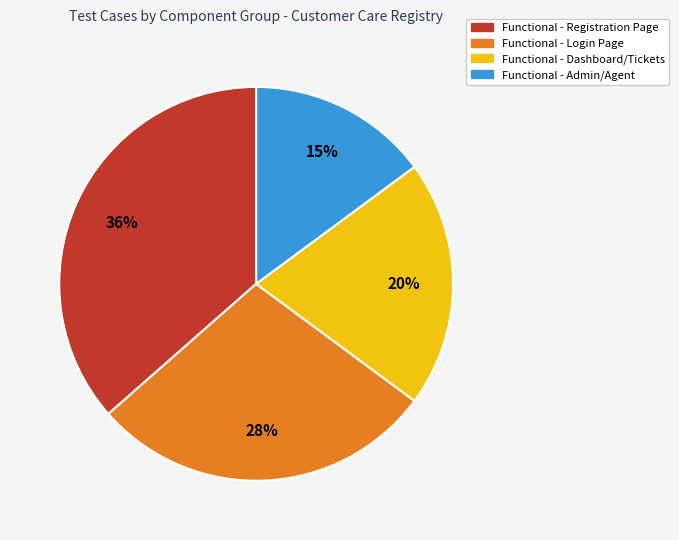

Is there a majority slice in this chart?

No